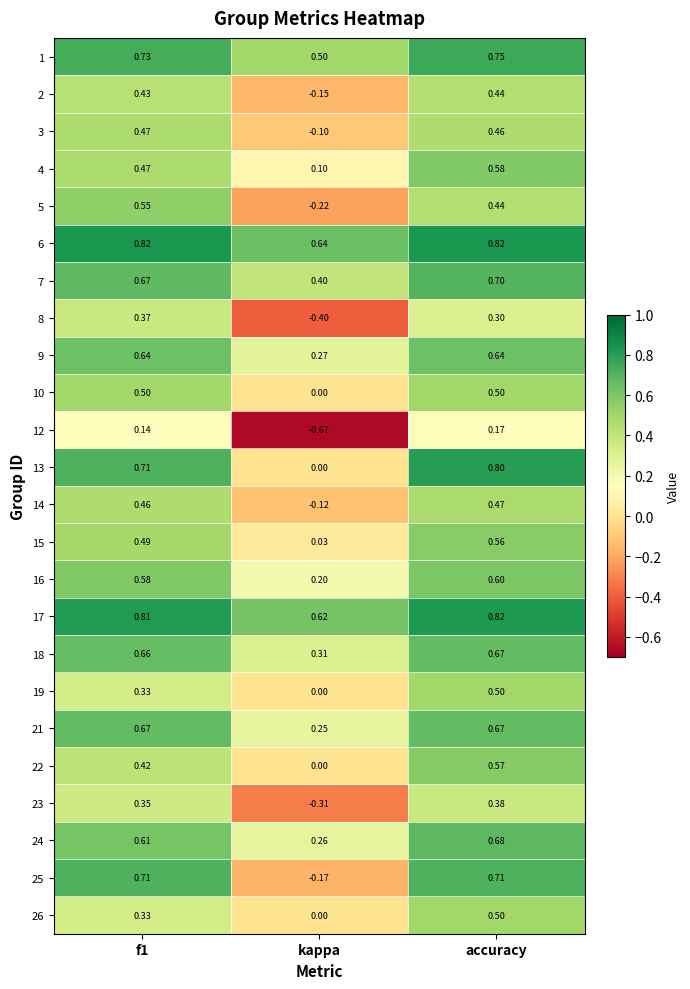

What is the spread (max minus min) of values at f1?

0.7